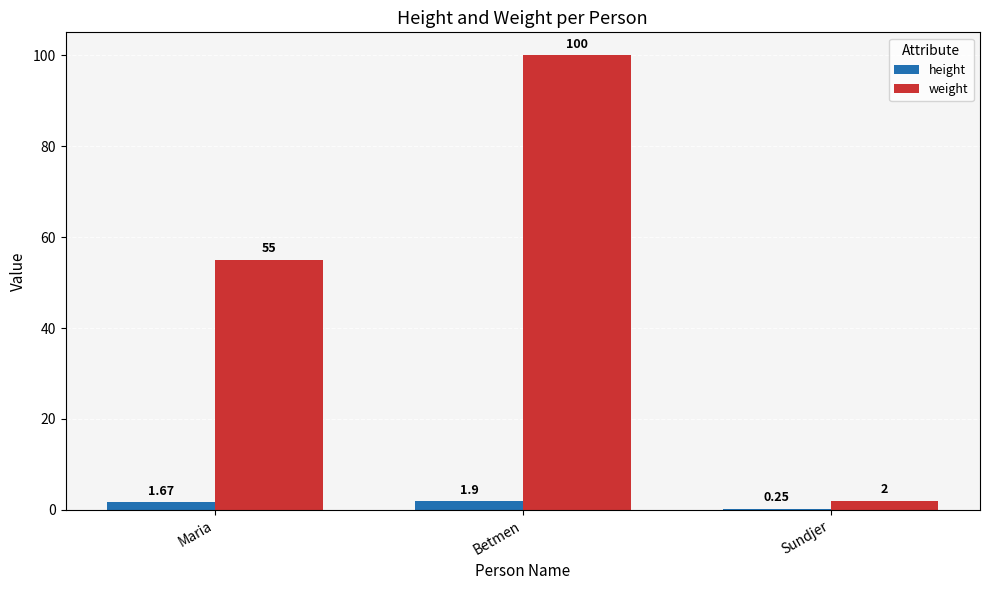

True or false: weight has a value of 100.0 at Betmen.

True